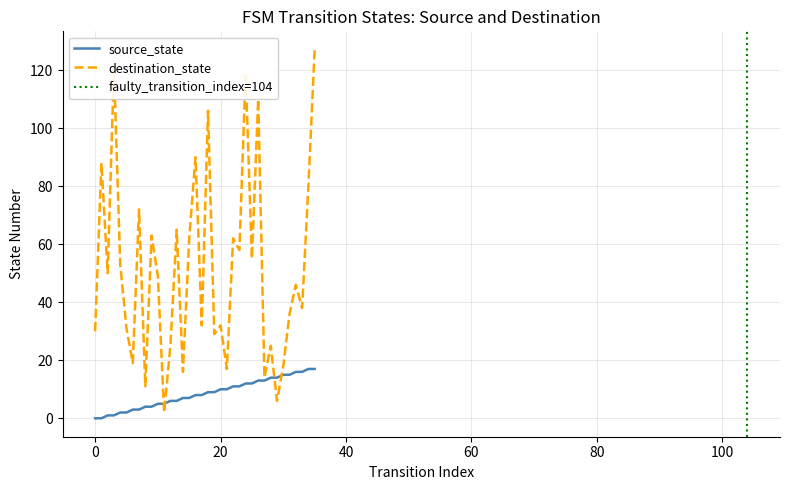

True or false: destination_state has more than 0 points higher than both neighbors.

True